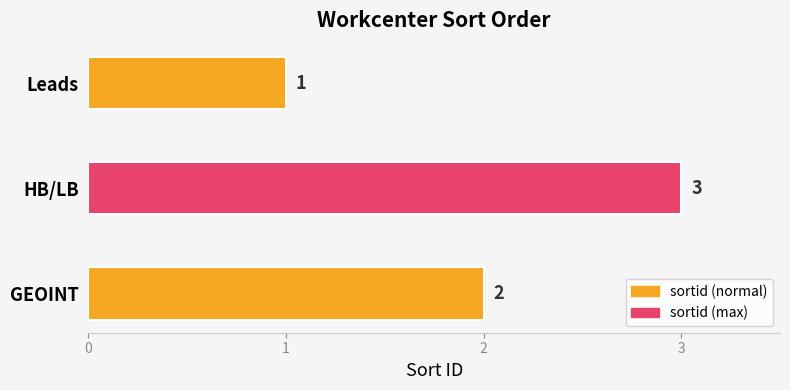

List the labels in order of value, largest first.

HB/LB, GEOINT, Leads